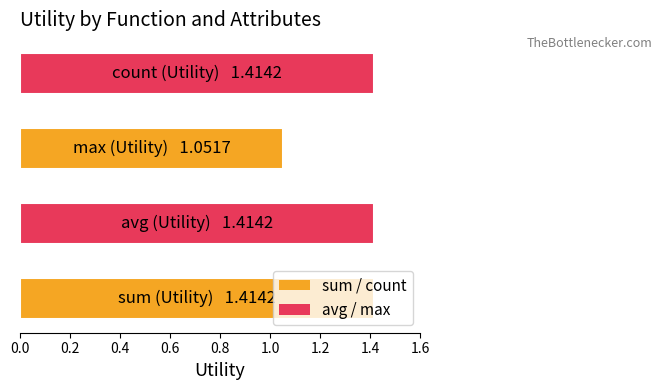

How many bars are there in total?

4